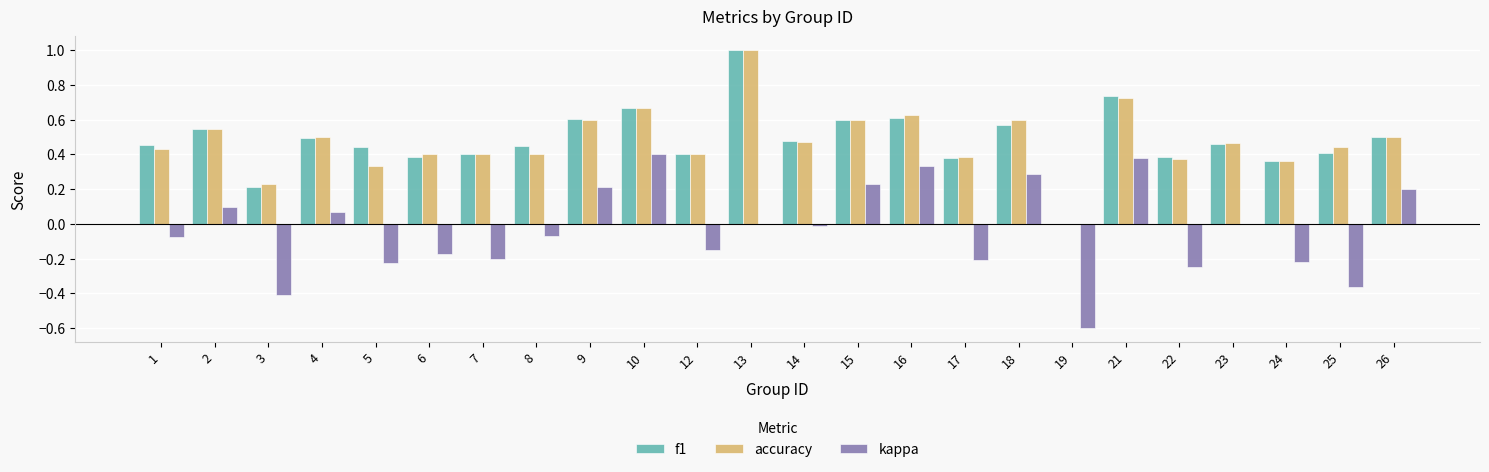

What is the sum of all accuracy values?

11.5